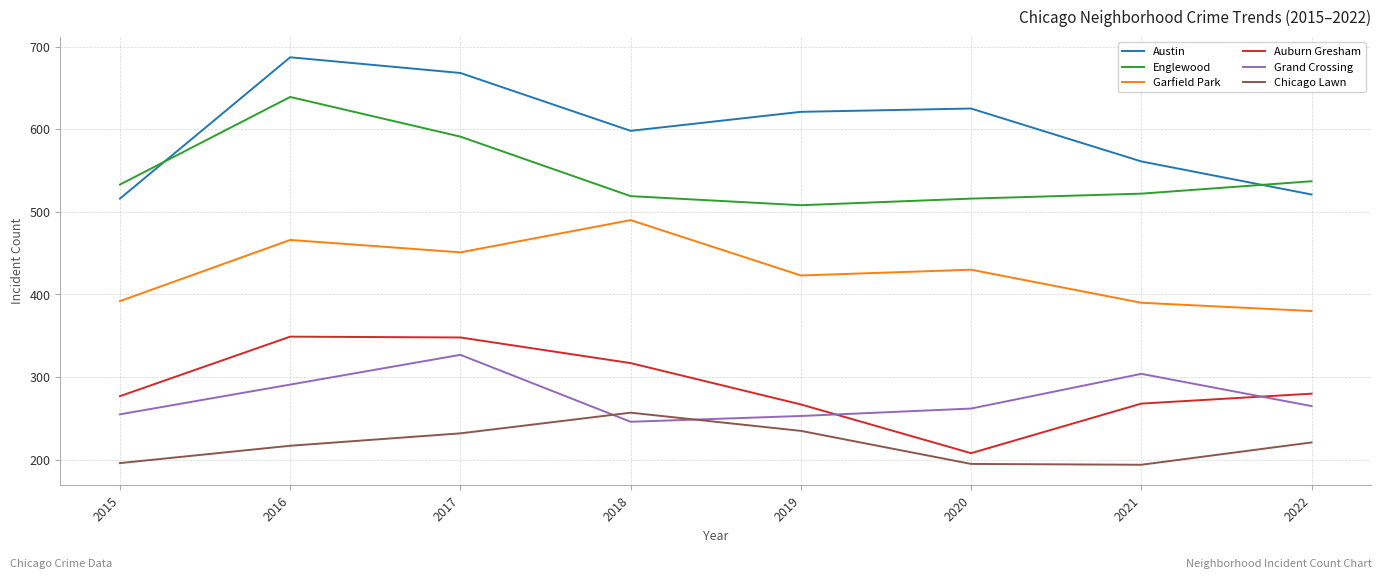

What is the approximate value of Chicago Lawn at 2017?

232